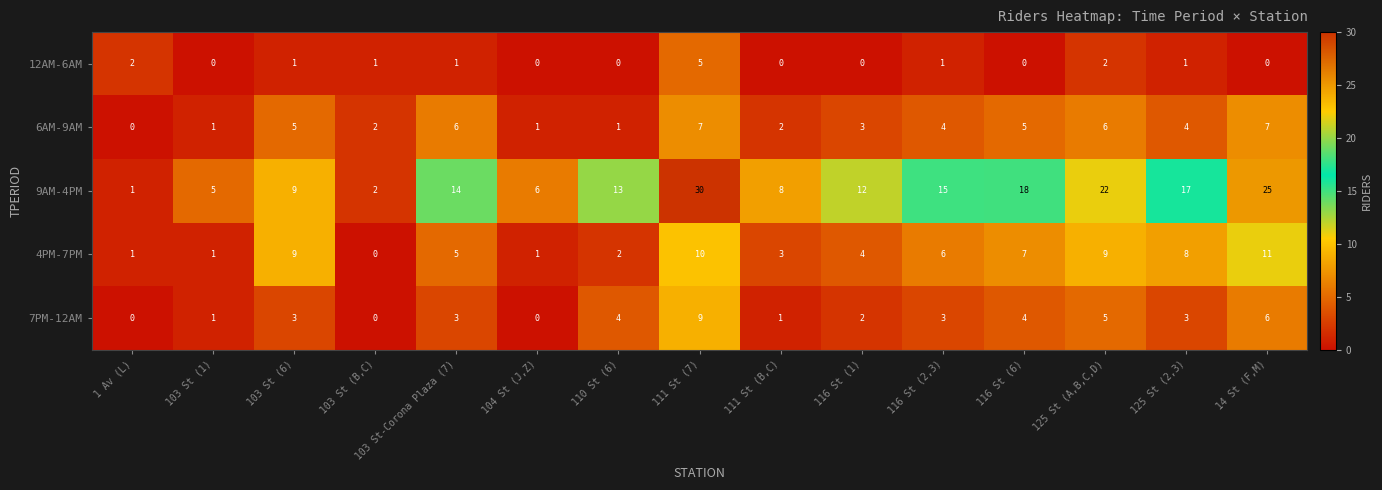

At which label does 12AM-6AM first exceed 1?

1 Av (L)